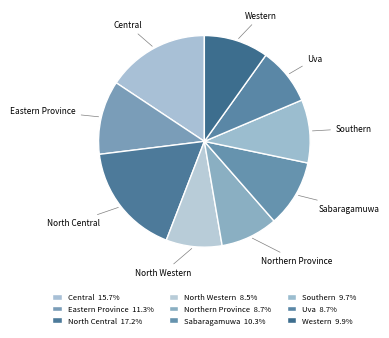

How many slices are in this pie chart?

9